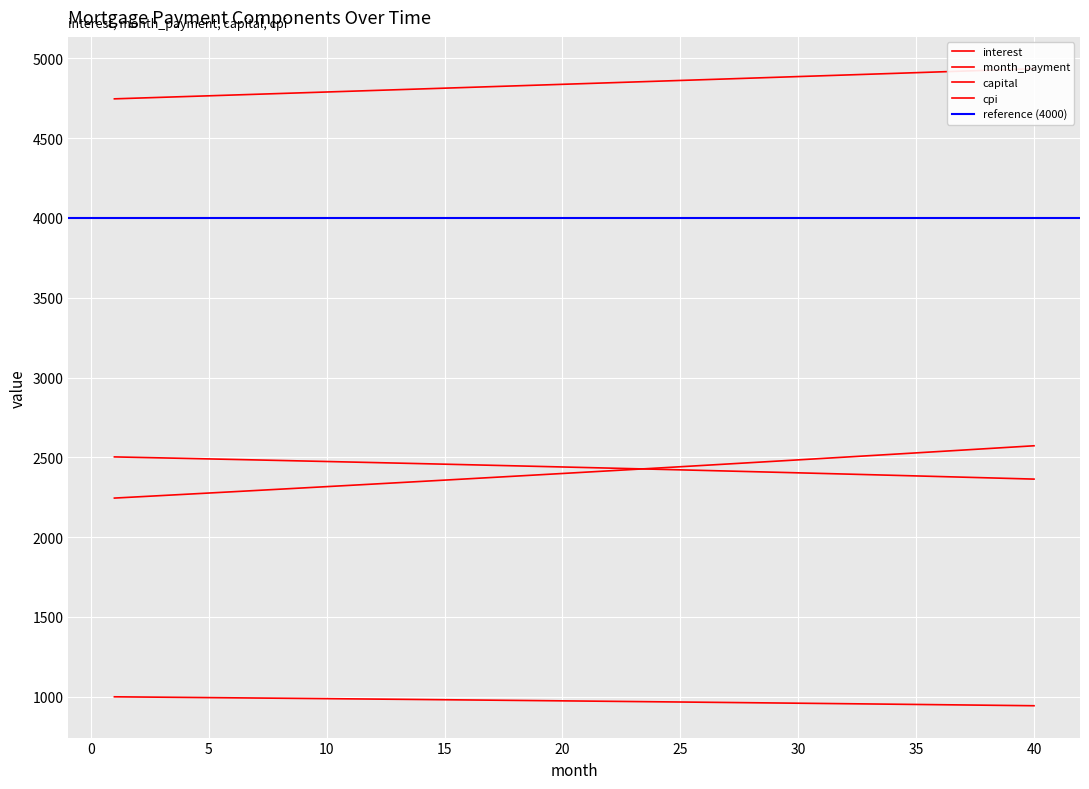

Is the value of interest at 31 greater than the value of month_payment at 34?

No